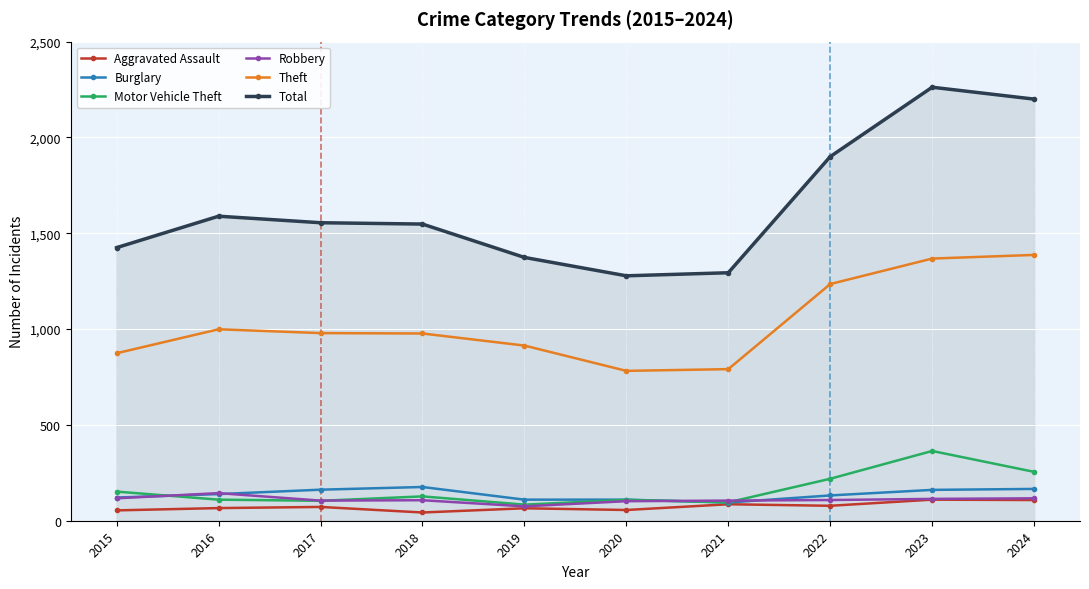

Which series has the widest spread of values?

Total